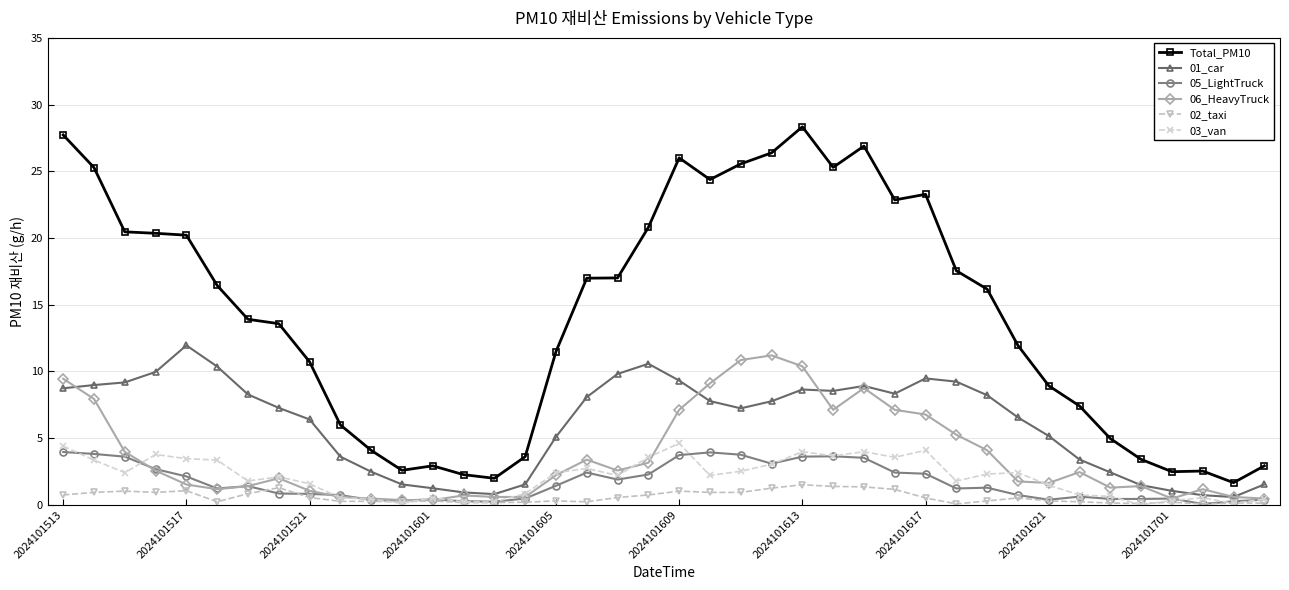

Which series has the largest total across all categories?

Total_PM10